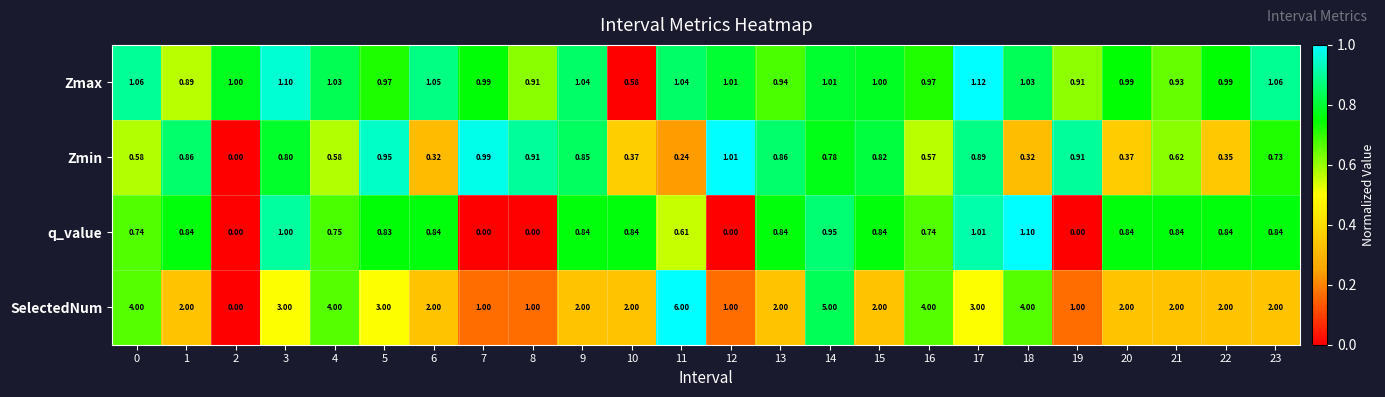

What is the difference between the highest and lowest values at 1?

1.2